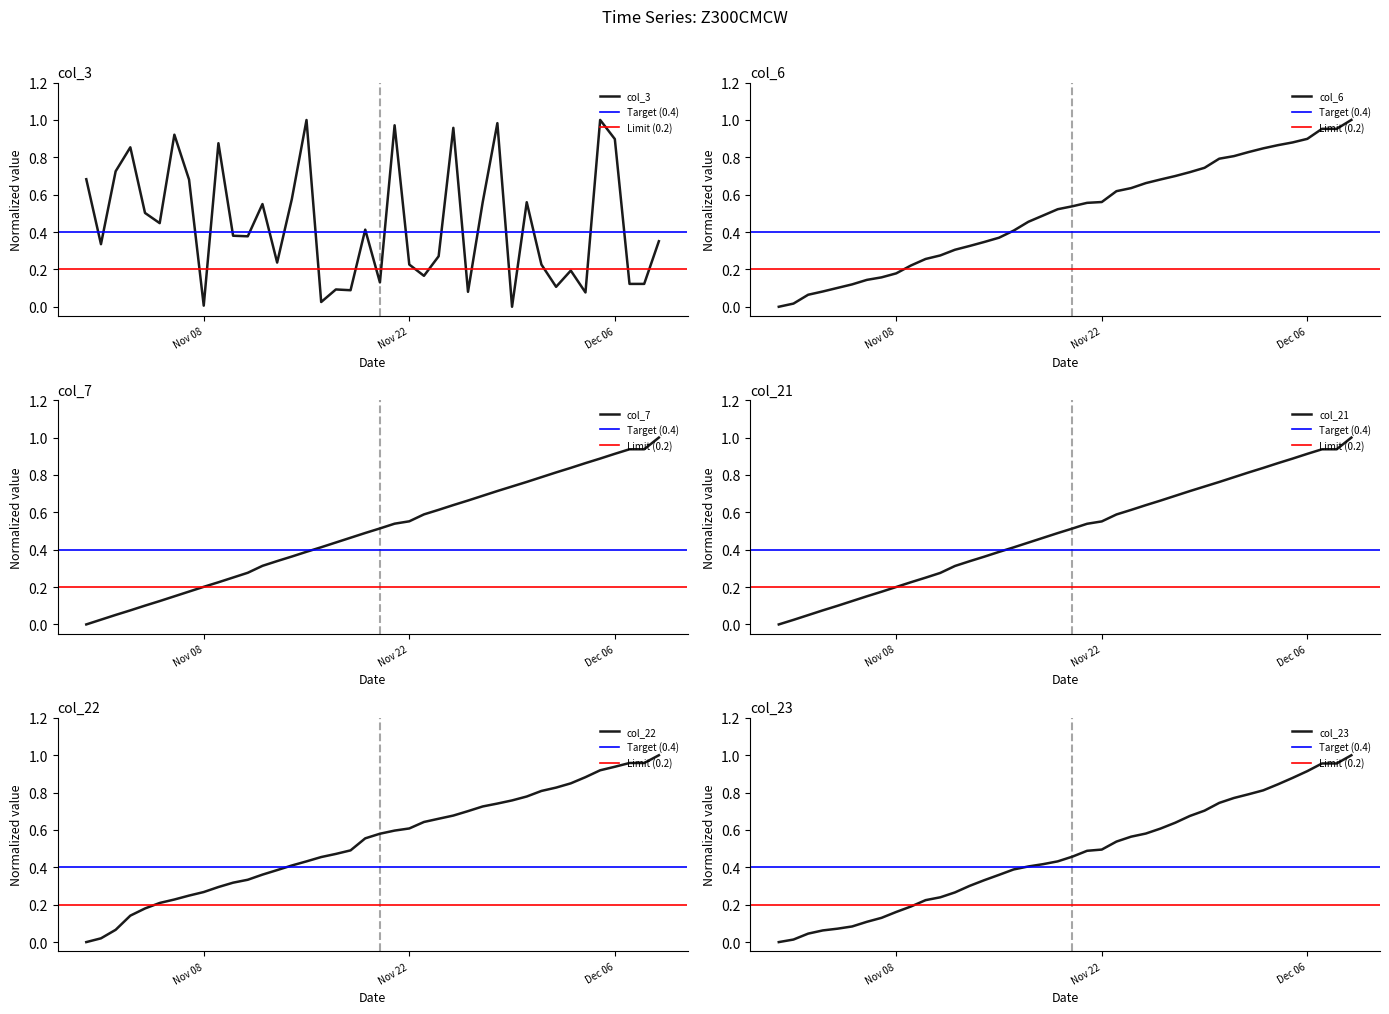

Between which two adjacent categories do col_21 and col_22 first intersect?

2022-11-01 and 2022-11-02